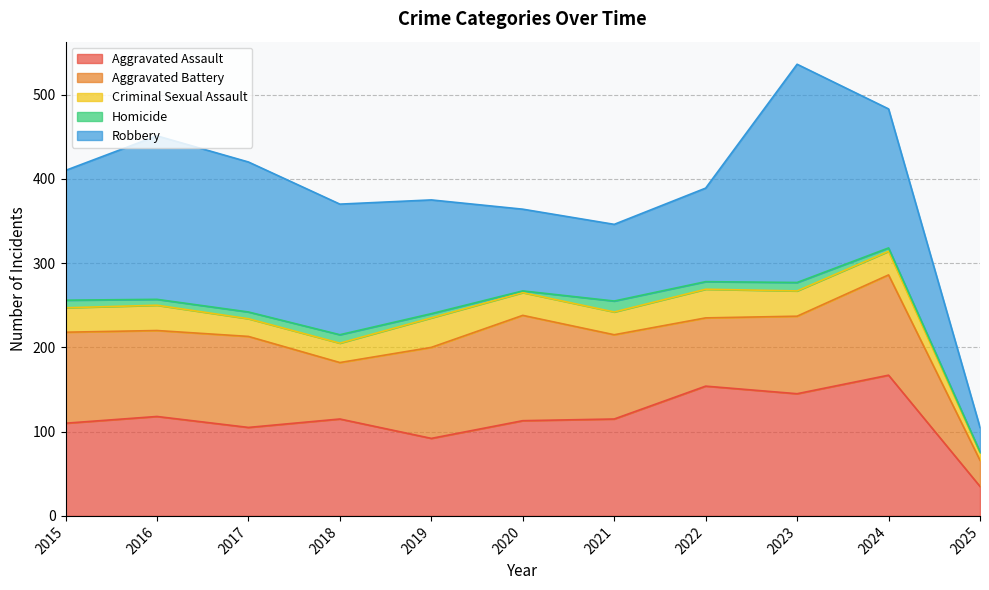

How many lines are shown in the chart?

5